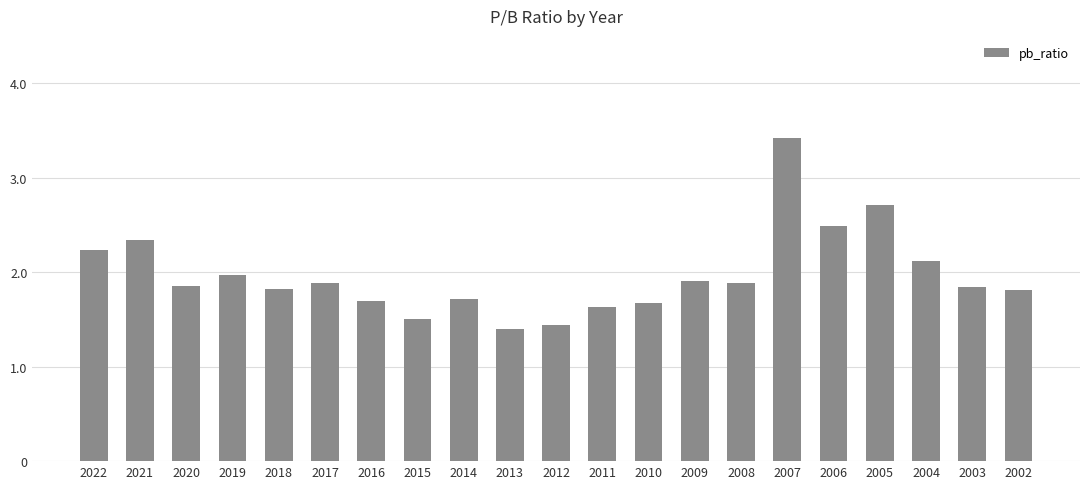

At which category does the chart reach its minimum across all series?

2013